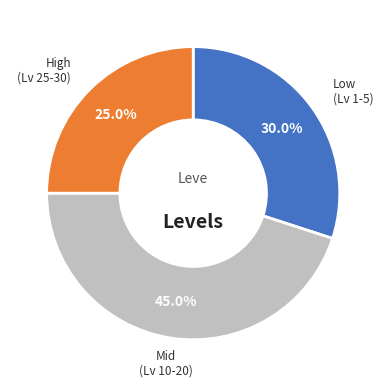

Does any single category account for the majority?

No